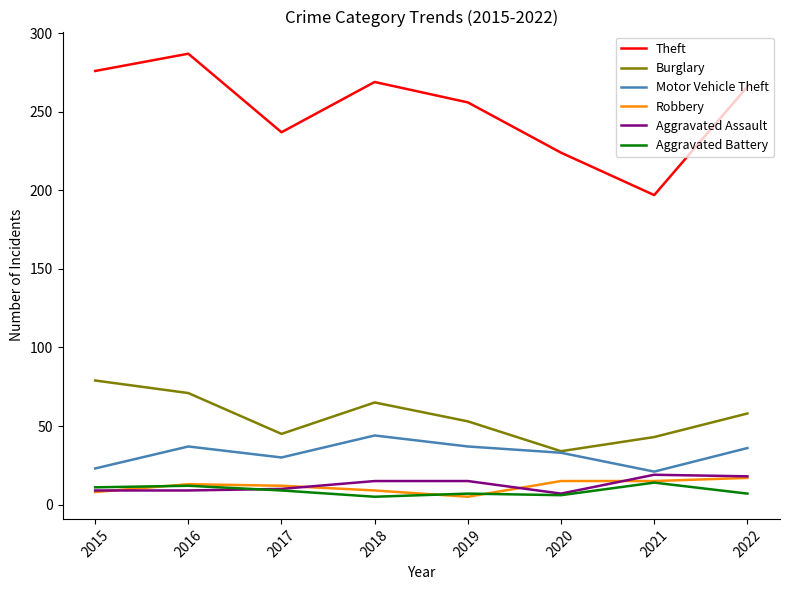

Between 2015 and 2020, which series saw the biggest shift?

Theft